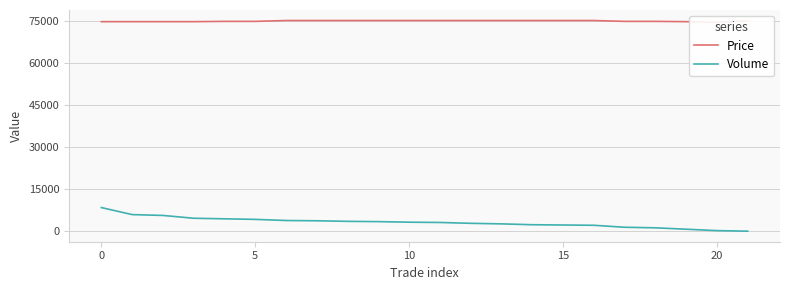

List the series in order of their overall mean, highest first.

Price, Volume